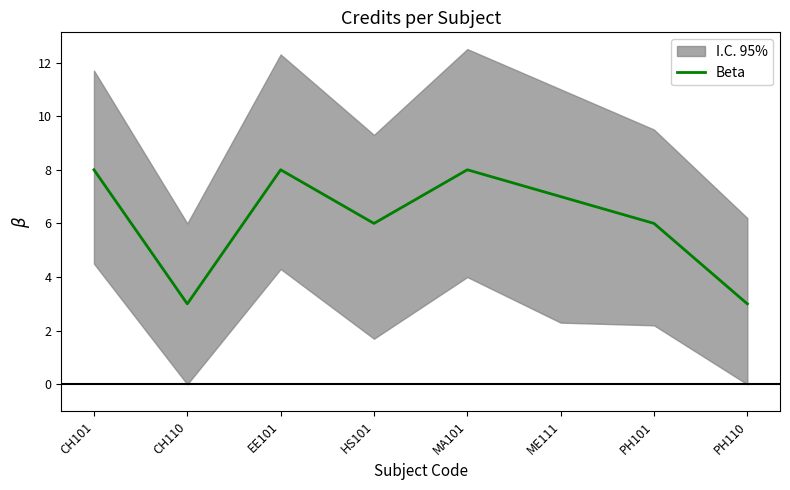

The Beta series shows 8 at MA101. True or false?

True